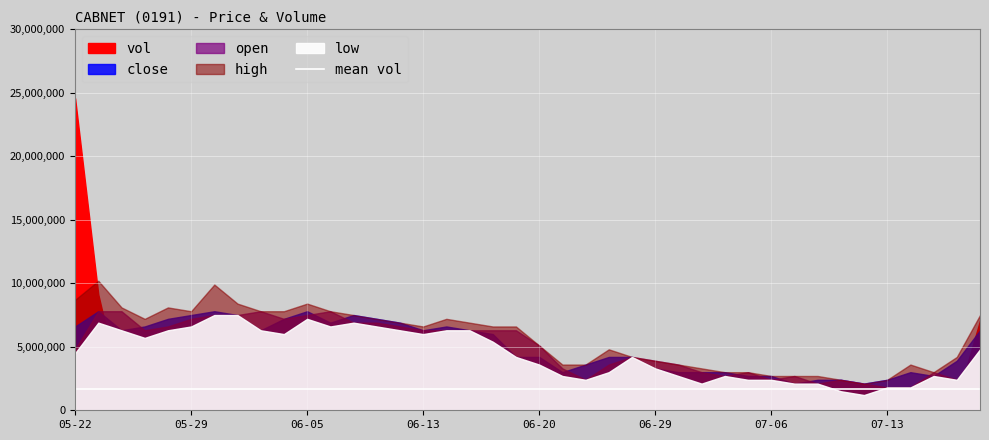

Which series changed the most between 2017-06-28 and 2017-07-07?

vol